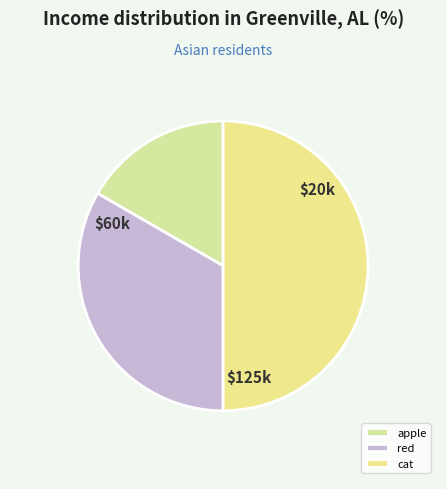

To the nearest percent, what is the average slice percentage?

33%